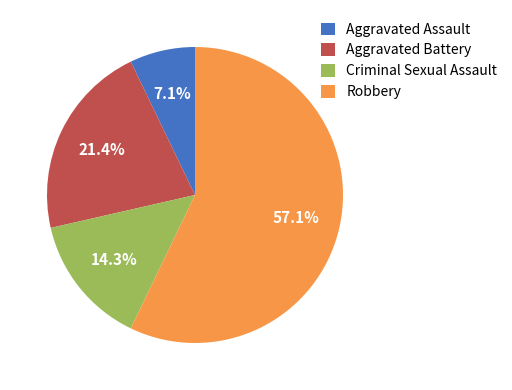

What is the smallest slice in the pie chart?

Aggravated Assault